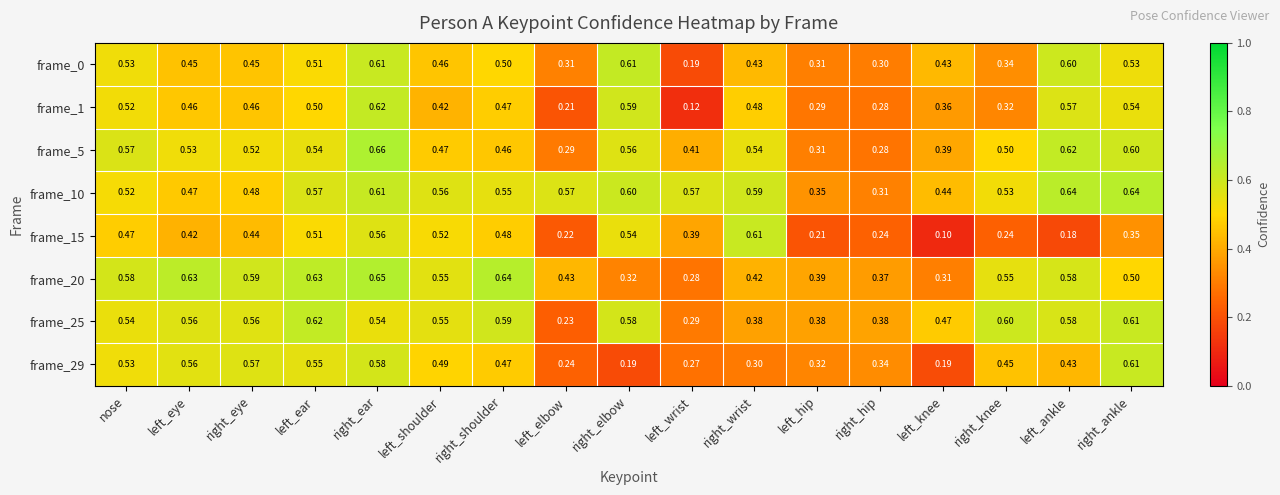

Which category has the lowest value across all series?

left_knee